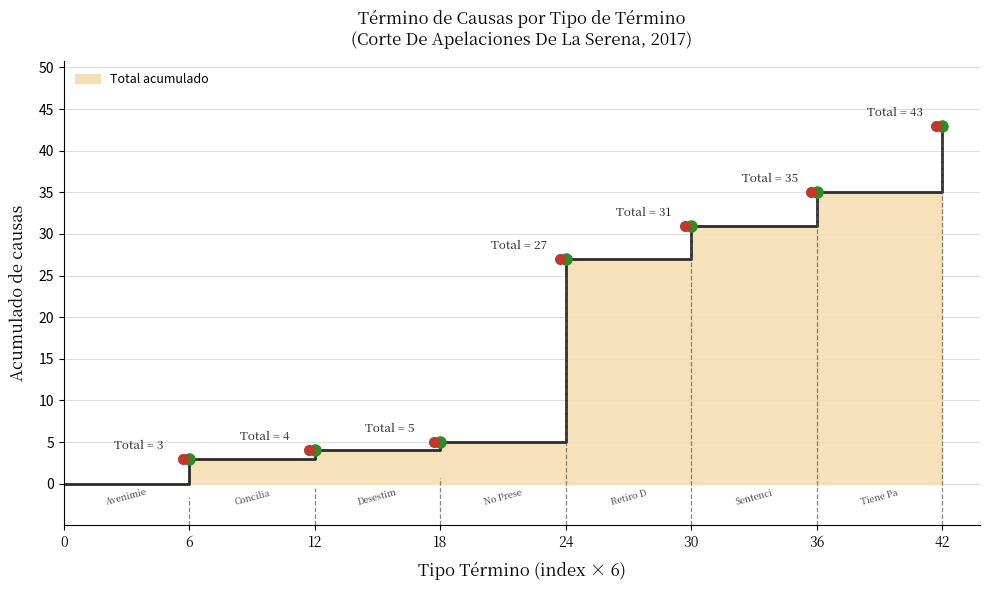

What is the difference between the second highest and minimum values?

35